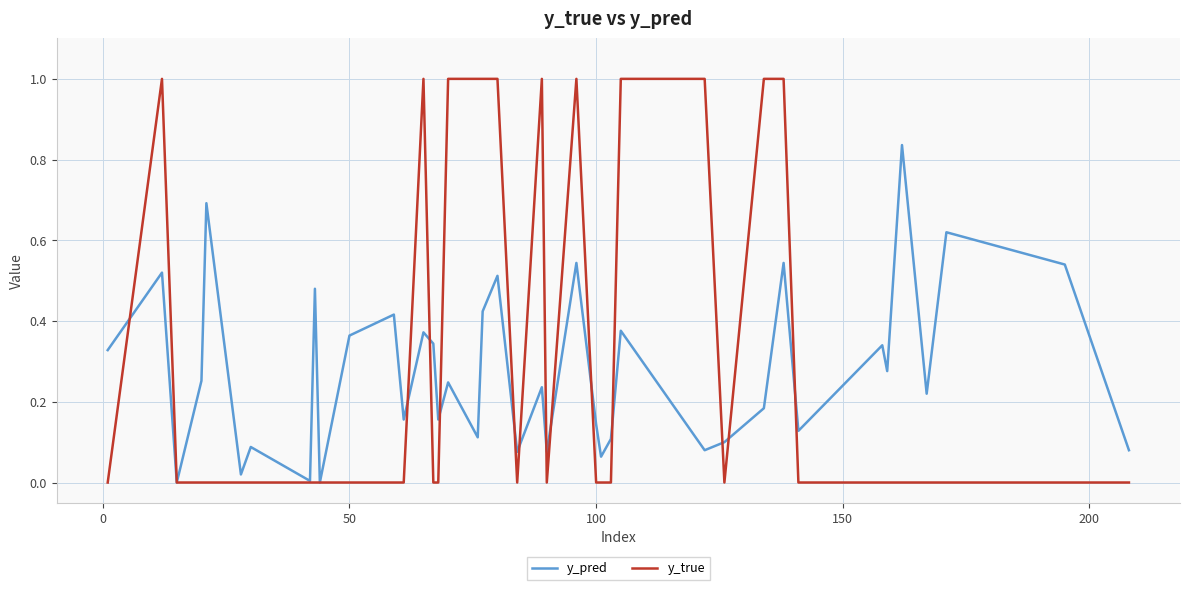

Which series has the largest range (max minus min)?

y_true